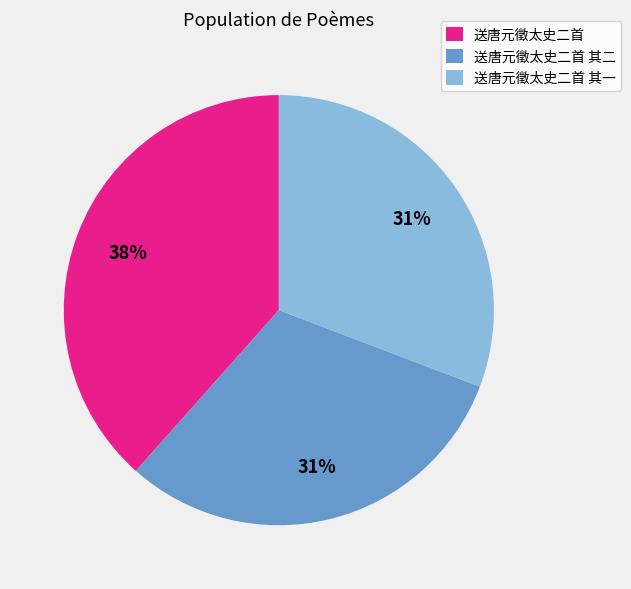

Do 送唐元徵太史二首 其二 and 送唐元徵太史二首 其一 together represent more than half of the pie?

Yes